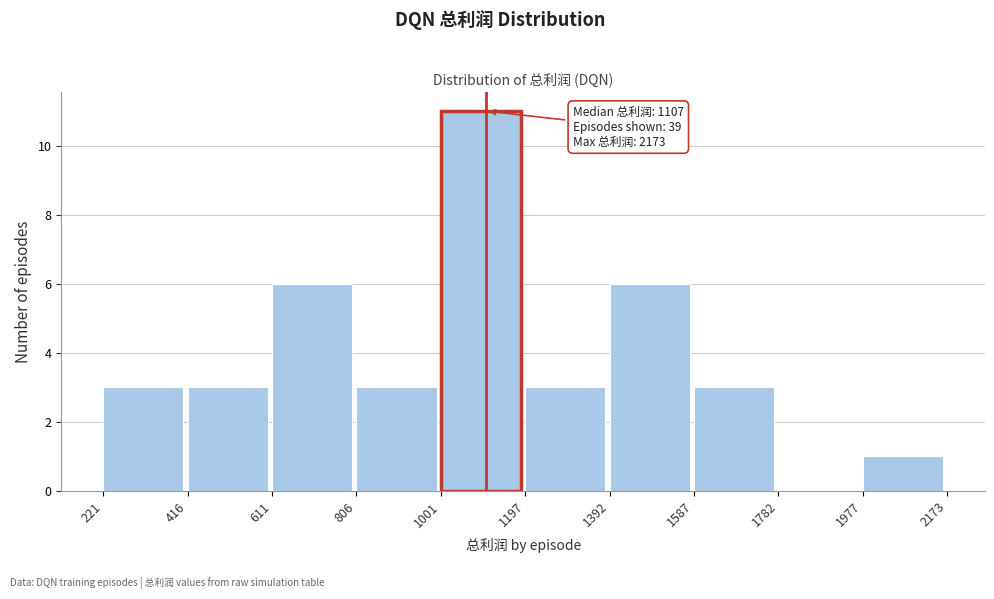

Which range on the x-axis has the tallest bar?

1001 to 1197